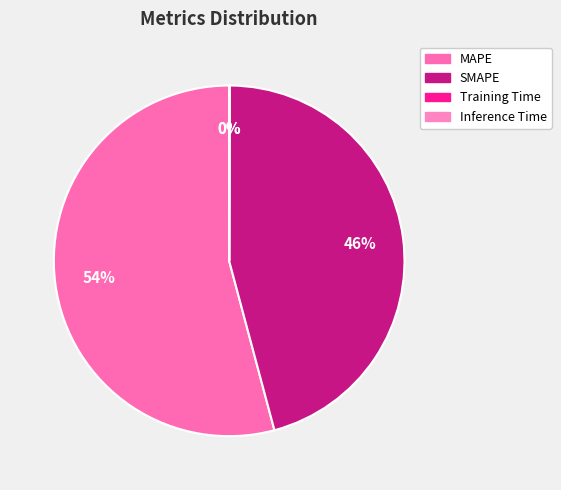

To the nearest percent, what is the difference between the largest and smallest slice percentages?

54%